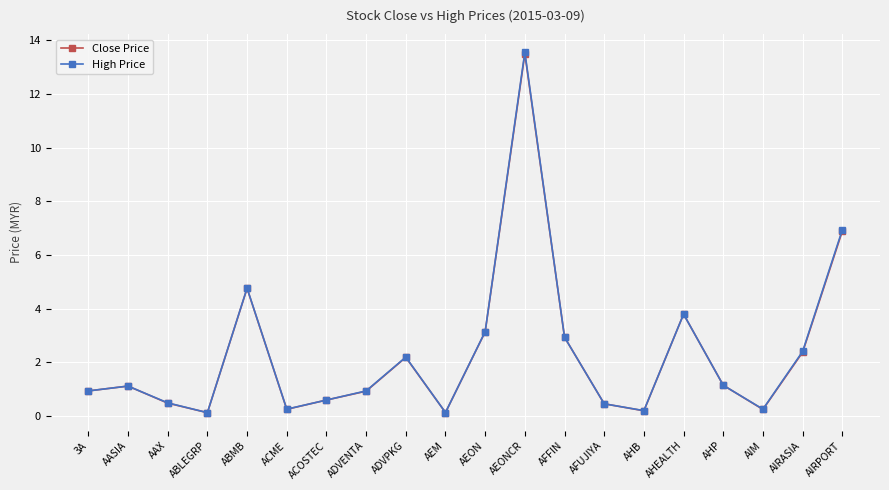

Does the chart have visible grid lines?

Yes